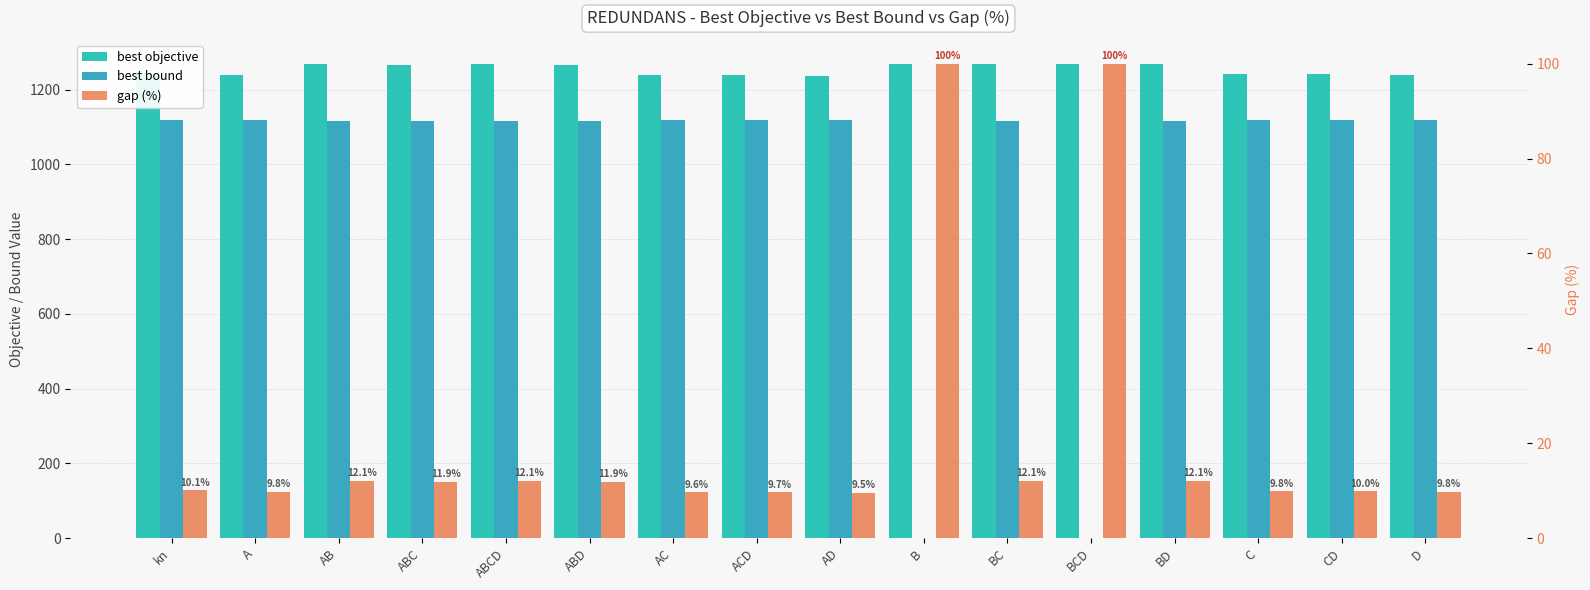

Is it true that best objective equals 1269.8 at B?

True